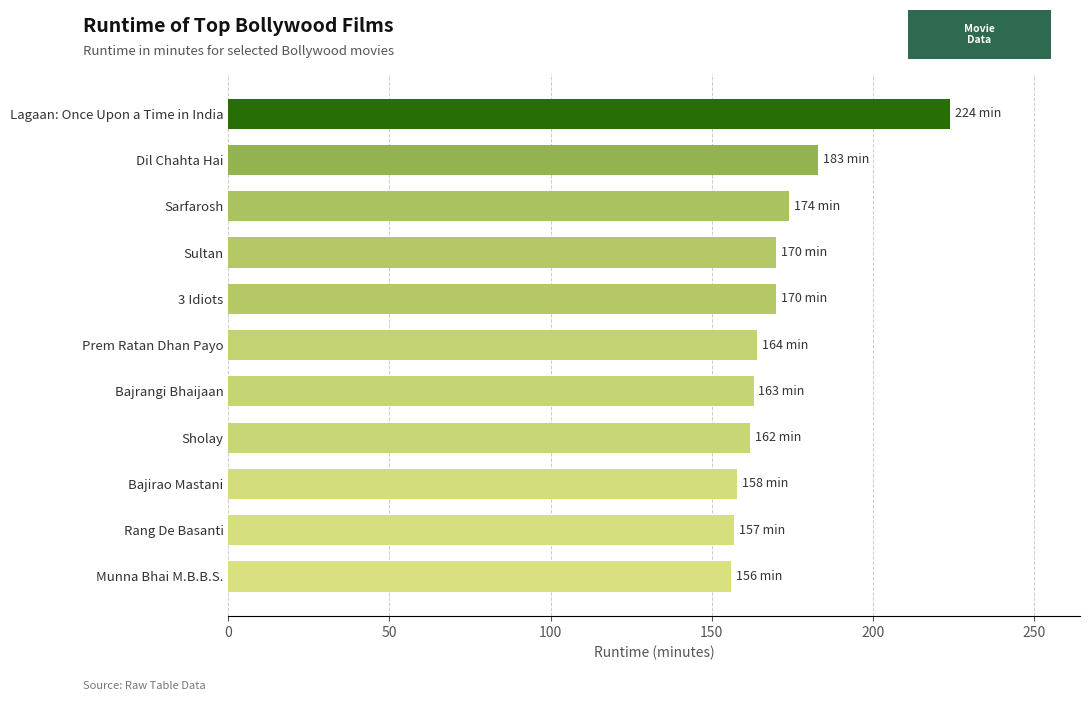

What is the maximum value shown in the chart?

224